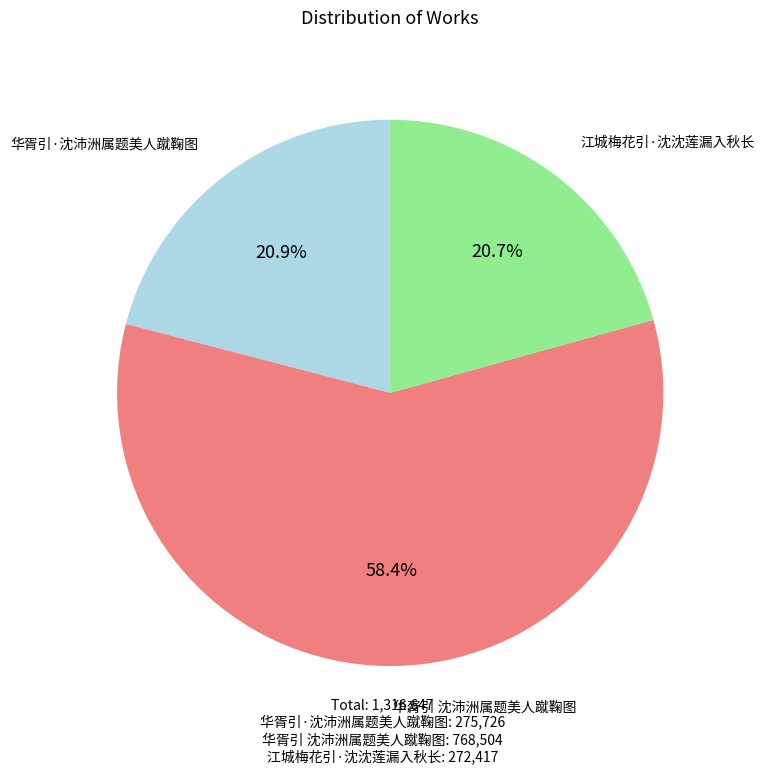

Is there any slice that represents more than half of the pie?

Yes